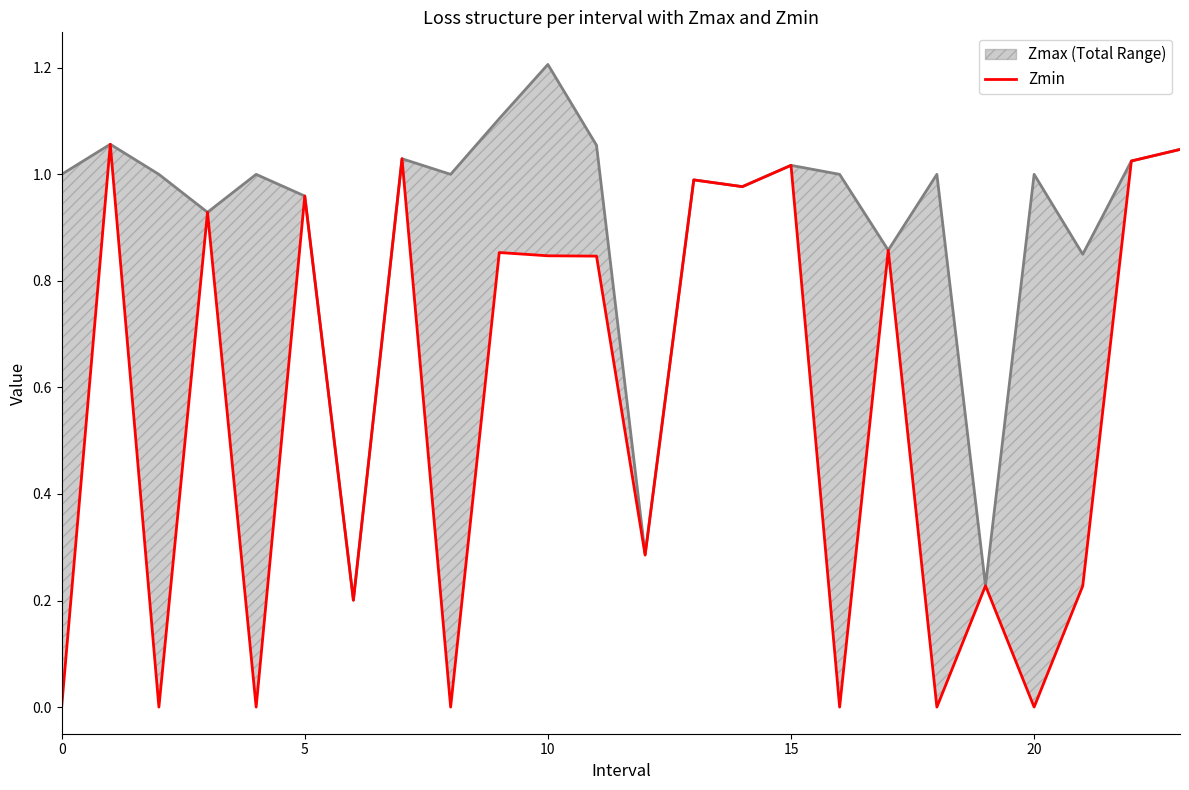

In Zmax, how many points are higher than both neighbors (excluding endpoints)?

8